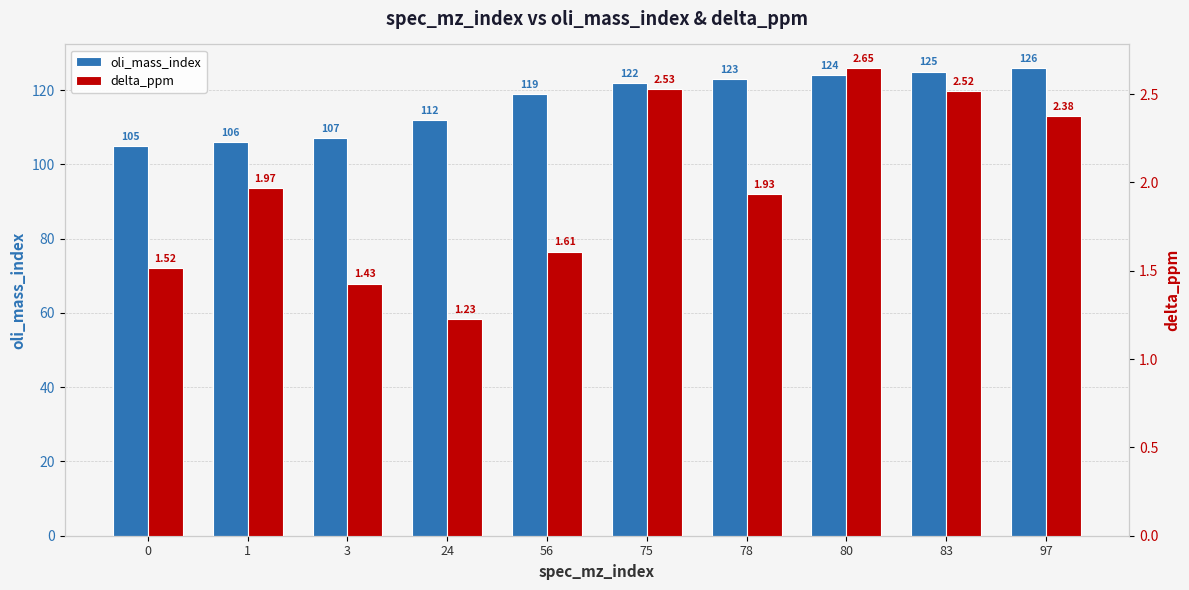

At which category does the chart reach its minimum across all series?

24